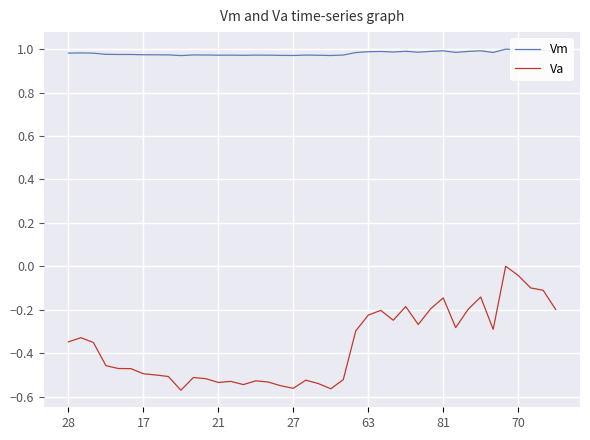

List the series in order of their peak value, lowest first.

Va, Vm